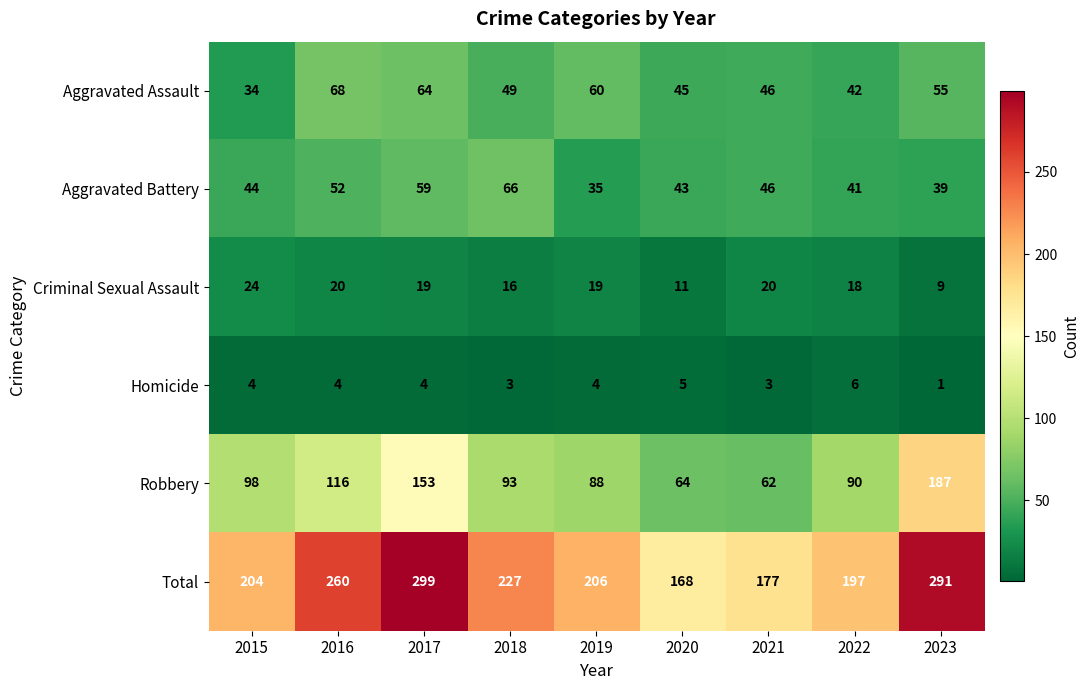

What is the sum of all Criminal Sexual Assault values?

156